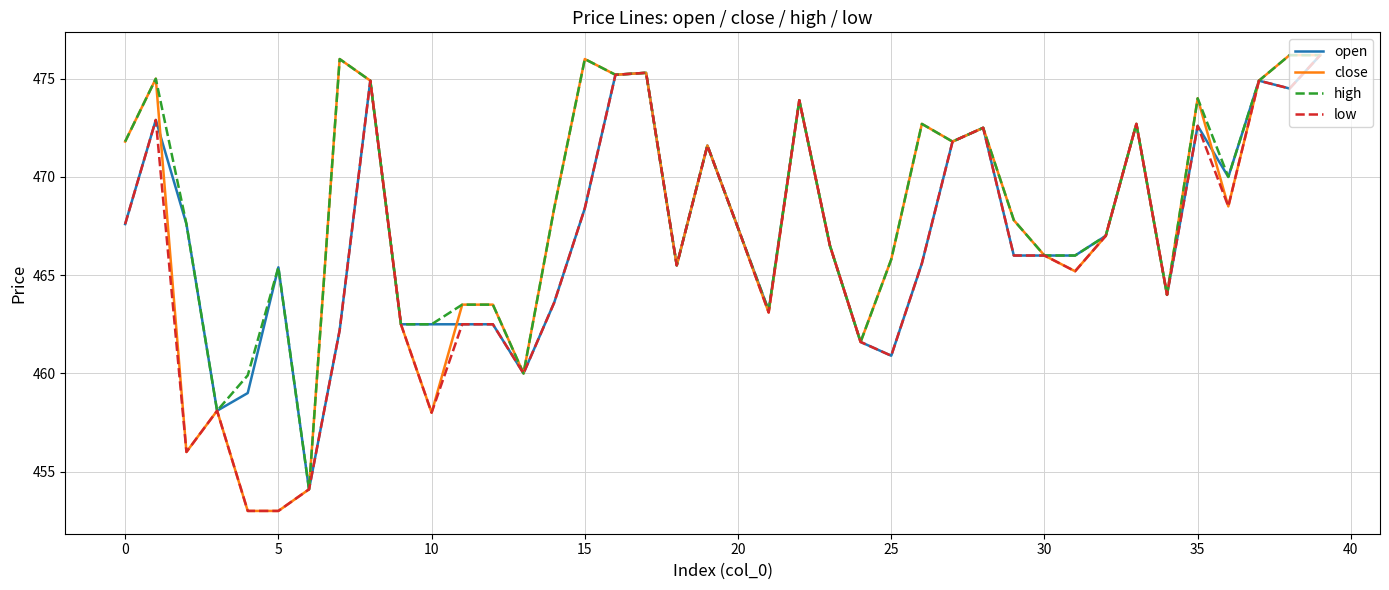

What is the minimum value shown in the chart?

453.0